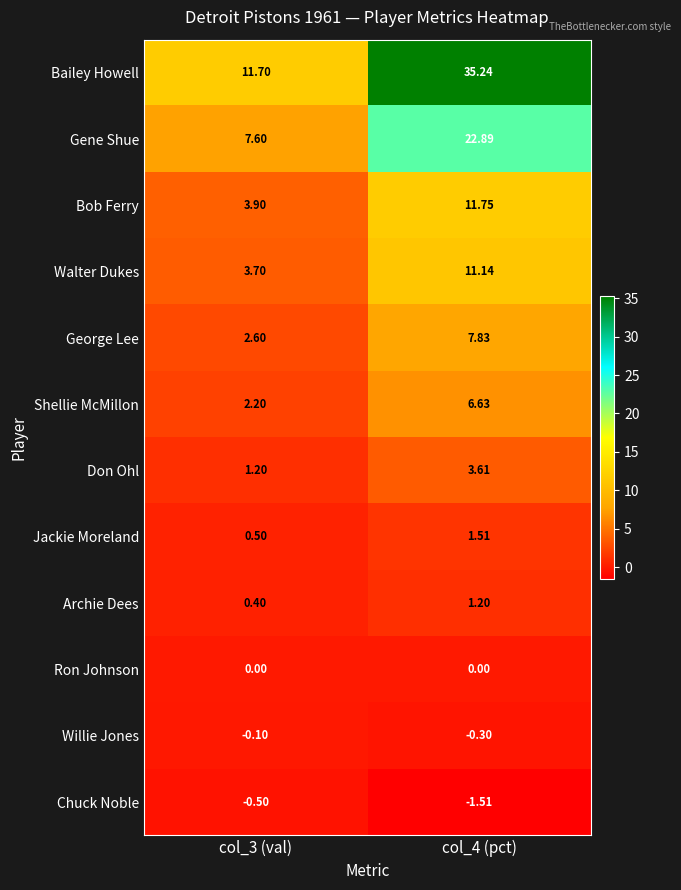

What is the difference between the highest and lowest values at col_3 (val)?

12.2